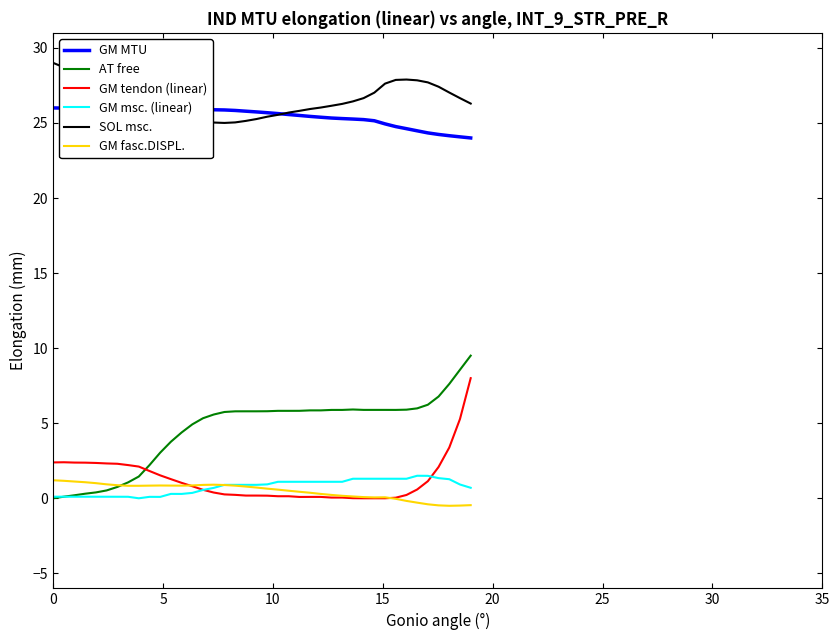

True or false: SOL msc. and GM fasc.DISPL. cross at least once.

False